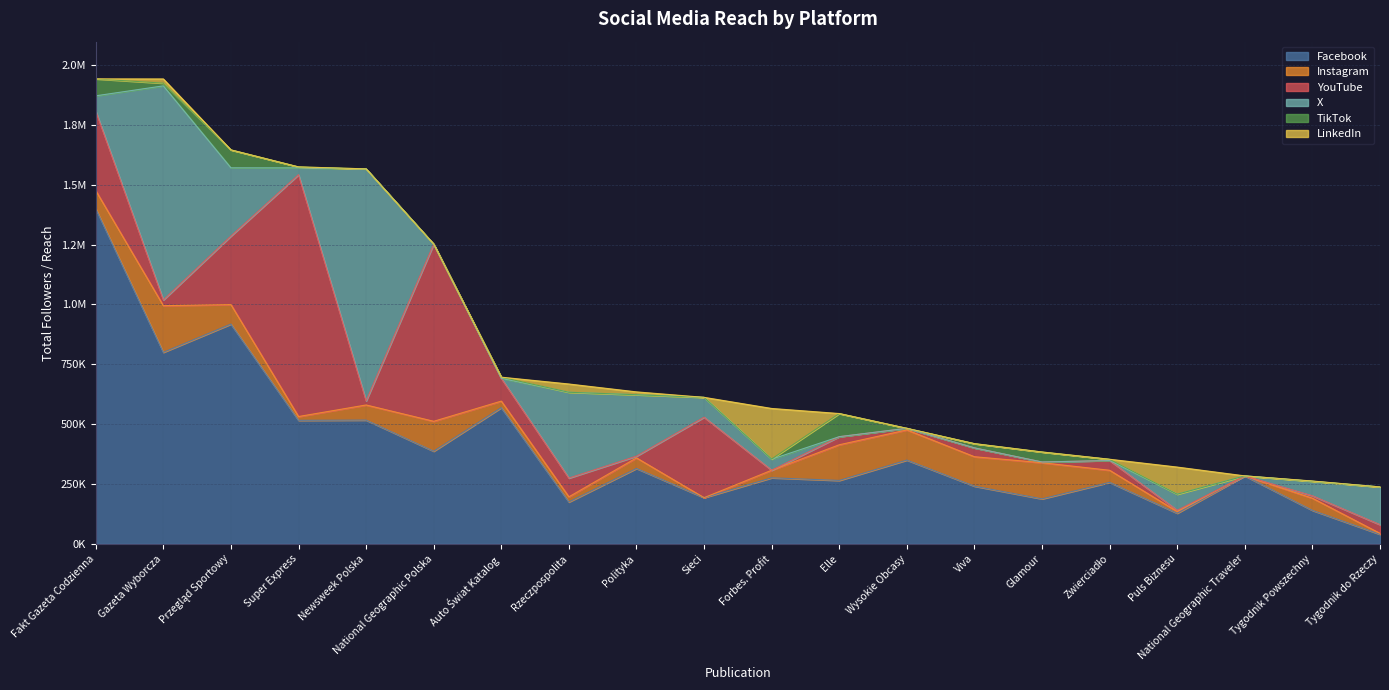

The value of Instagram at Tygodnik do Rzeczy is 6812. True or false?

False